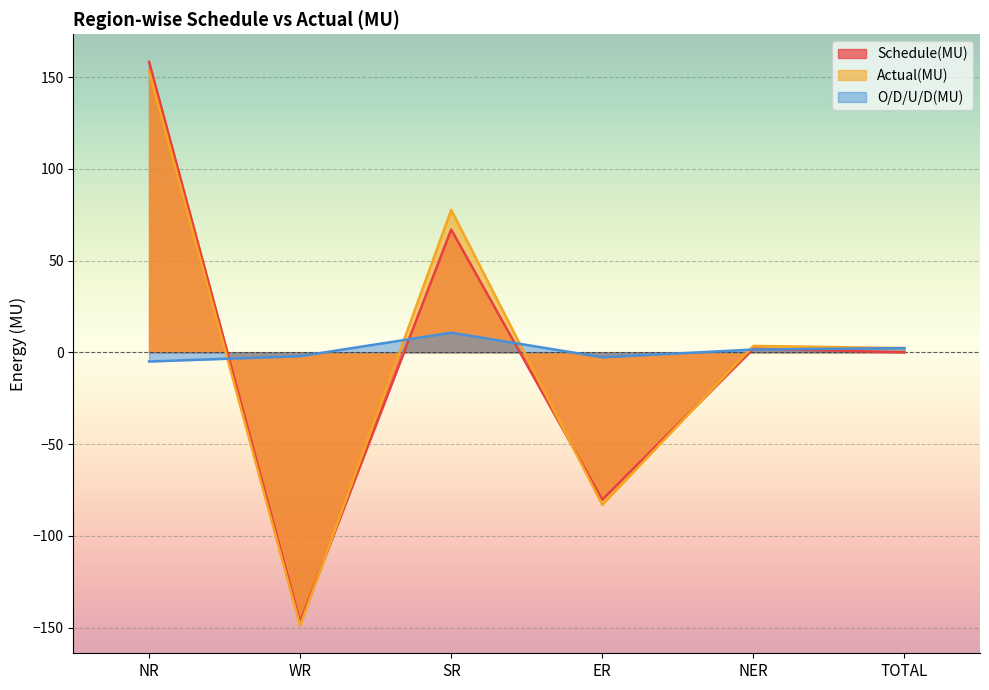

What is the minimum value shown in the chart?

-149.0